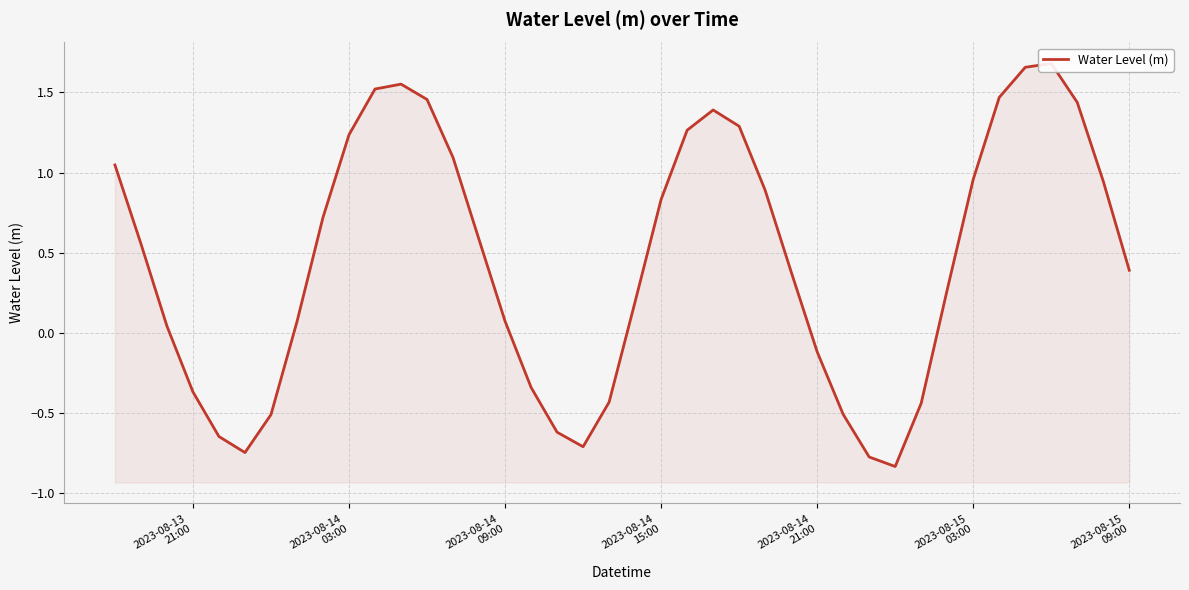

True or false: there are more than 2 points higher than both neighbors.

True